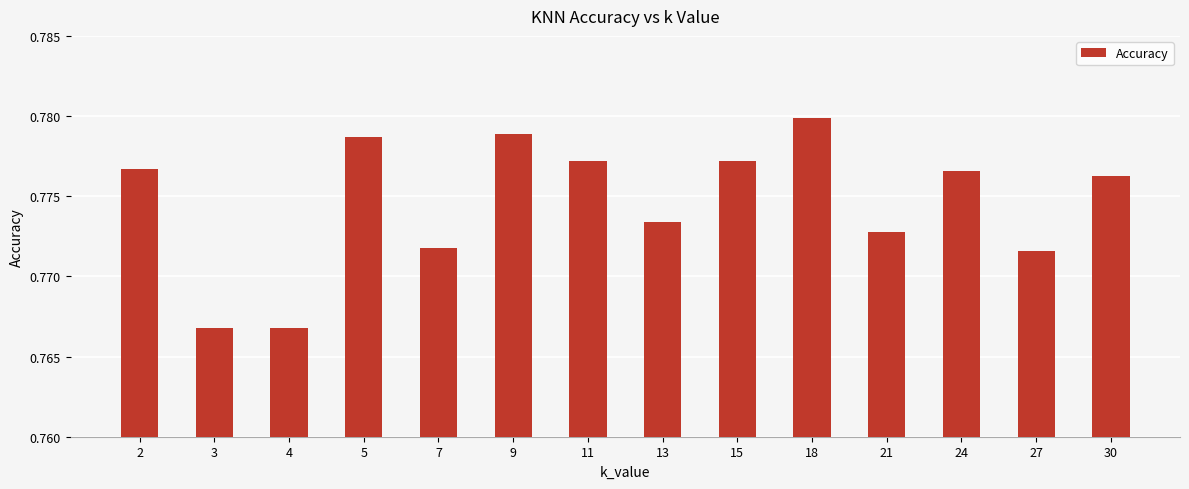

What is the sum of all values?

10.8